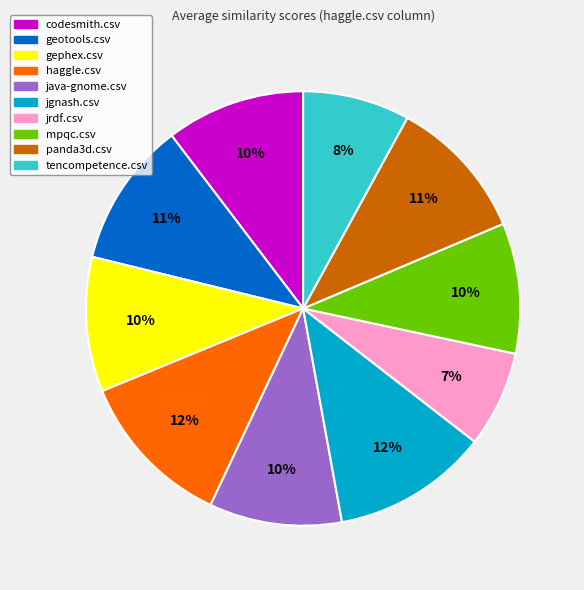

How many slices are in this pie chart?

10